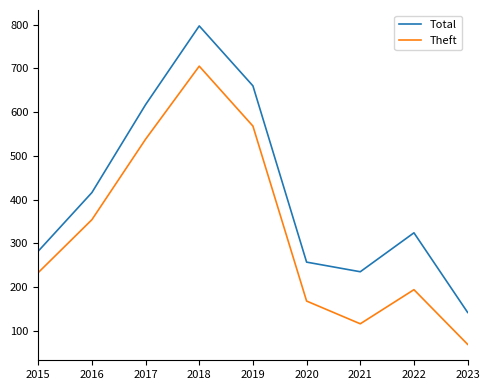

What is the difference between the Total values at 2022 and 2018?

473